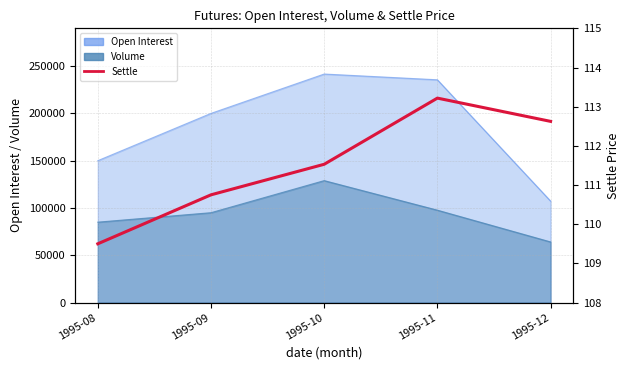

What is the change in value from 1995-10 to 1995-12?

+1.1